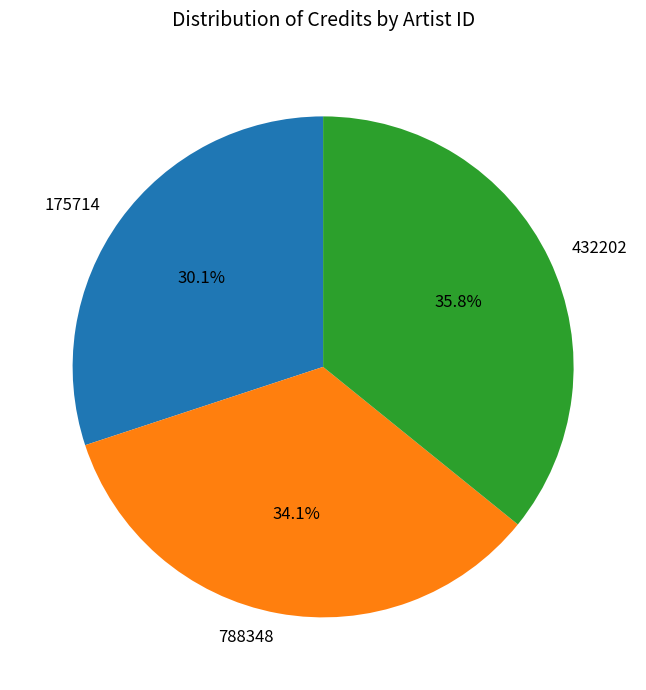

What is the ratio of the value at 788348 to the value at 432202?

1.0